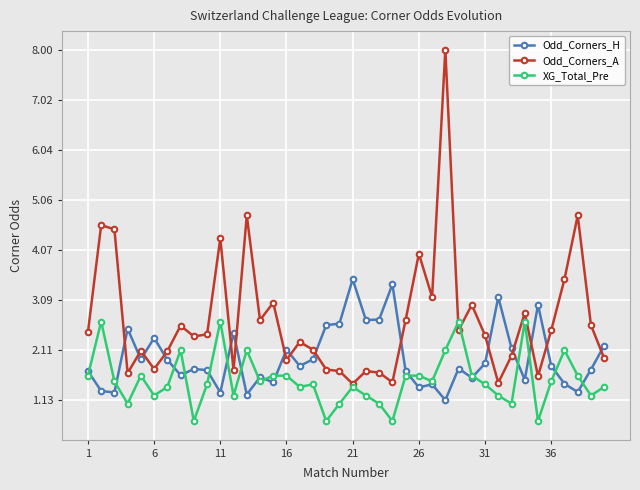

What are all the series names shown in the legend?

Odd_Corners_H, Odd_Corners_A, XG_Total_Pre